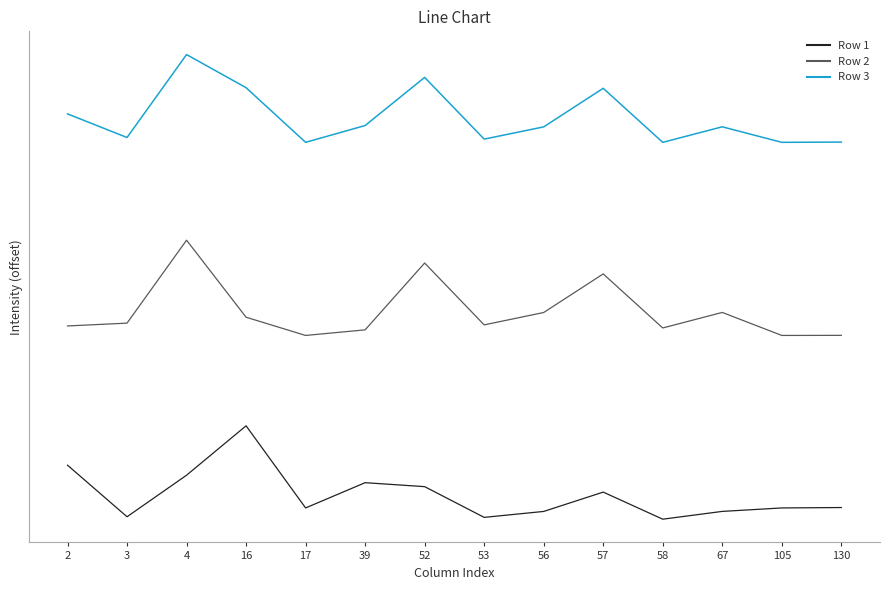

The Row 2 series shows 134039.2 at 52. True or false?

False